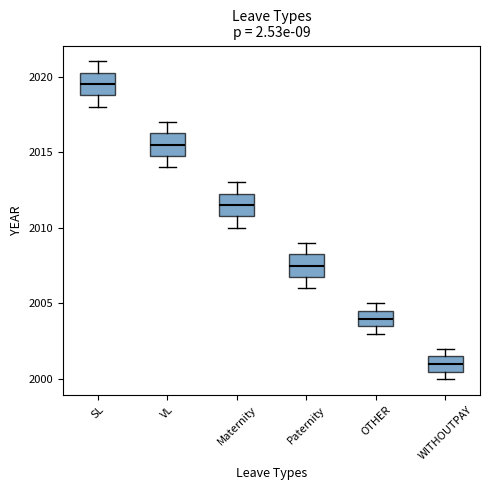

Which box has the highest median line?

SL